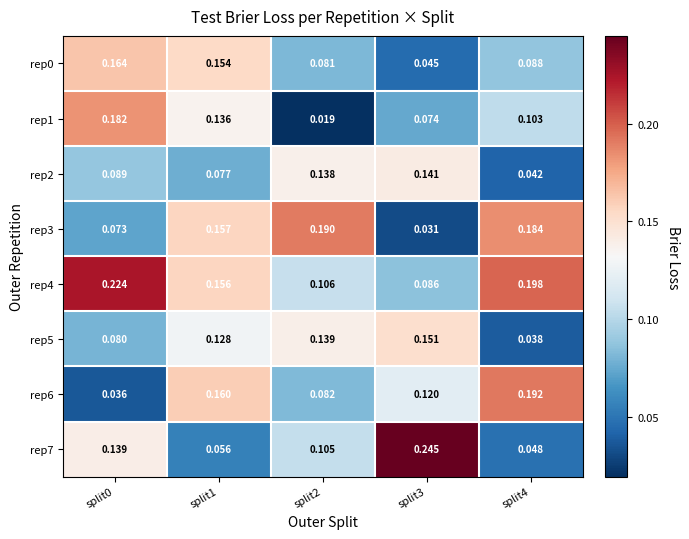

At which category is the sum across all series the highest?

split1